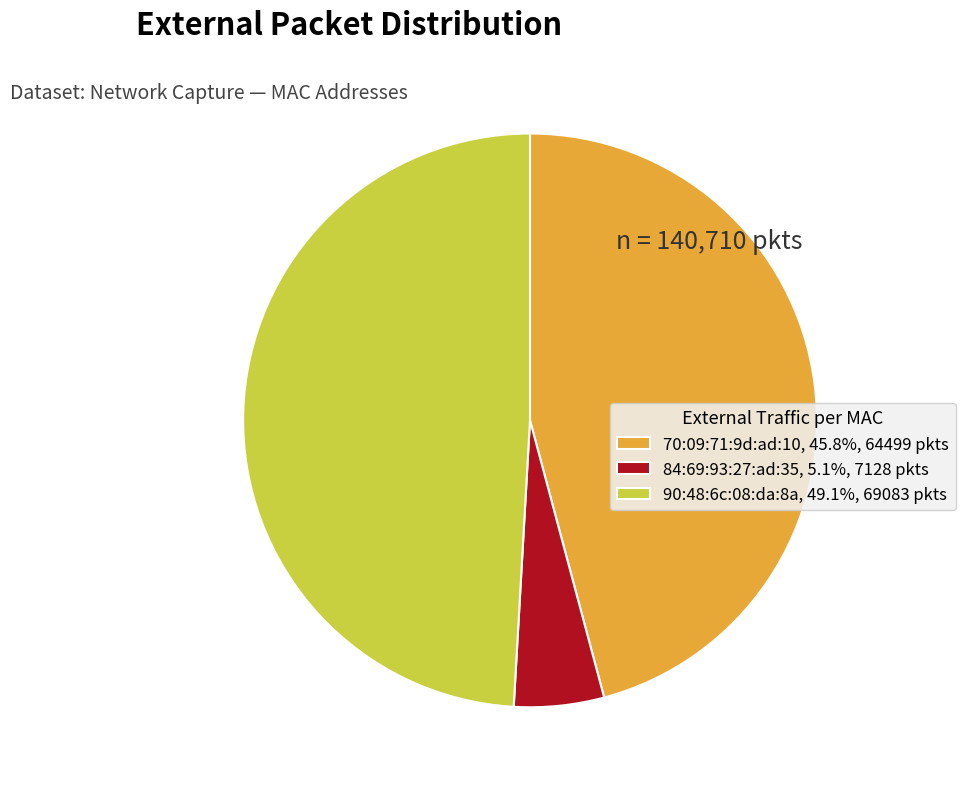

Which slice is the smallest?

84:69:93:27:ad:35